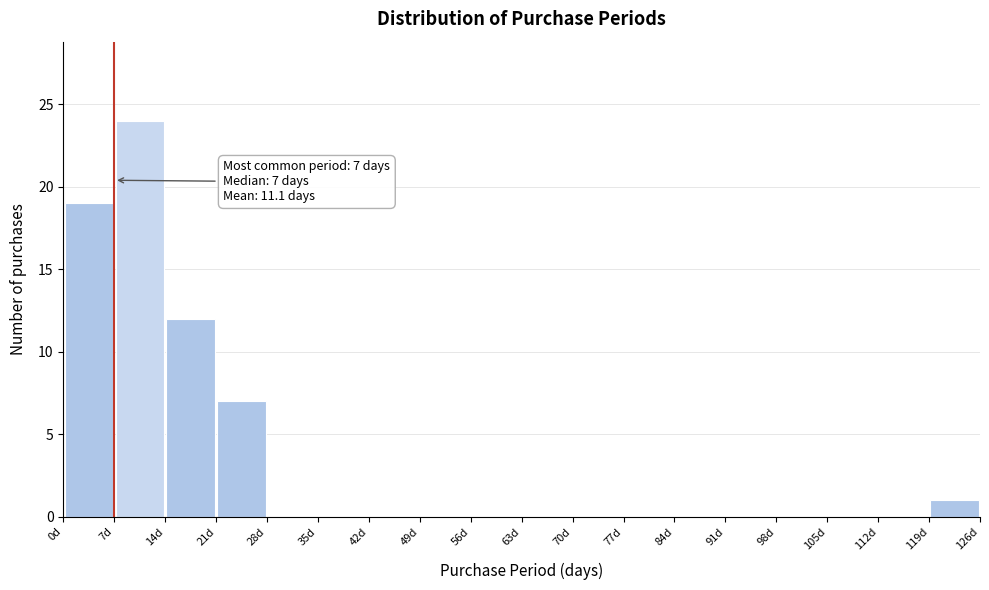

Over which range of the x-axis is the bar tallest?

7 to 14